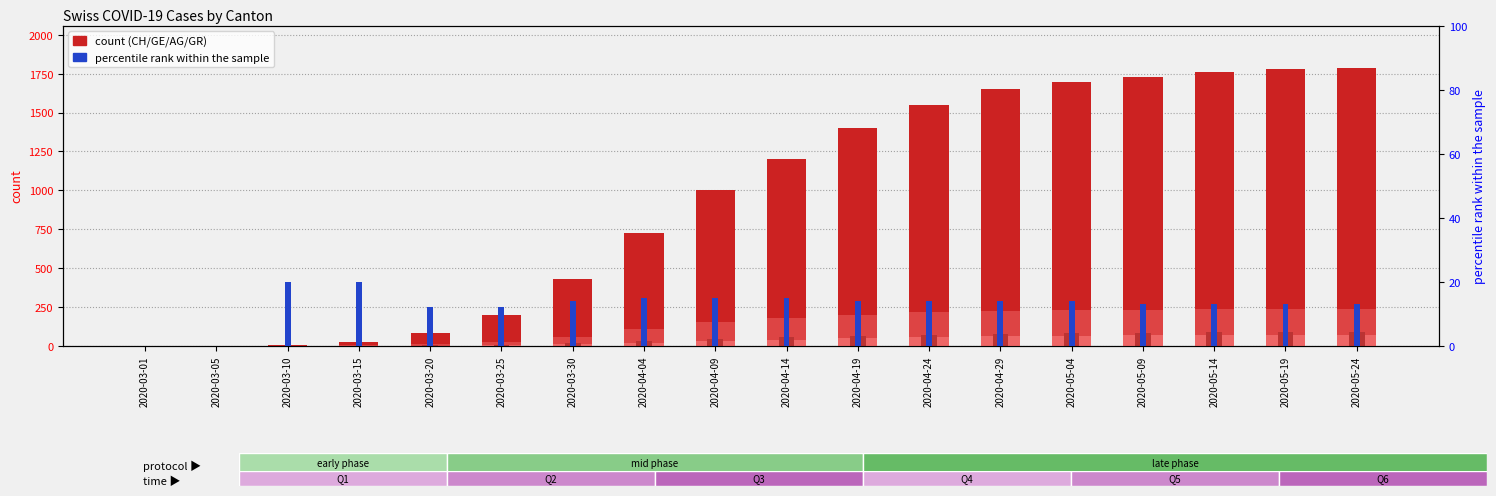

What is the highest value of the GE percentile series?

20